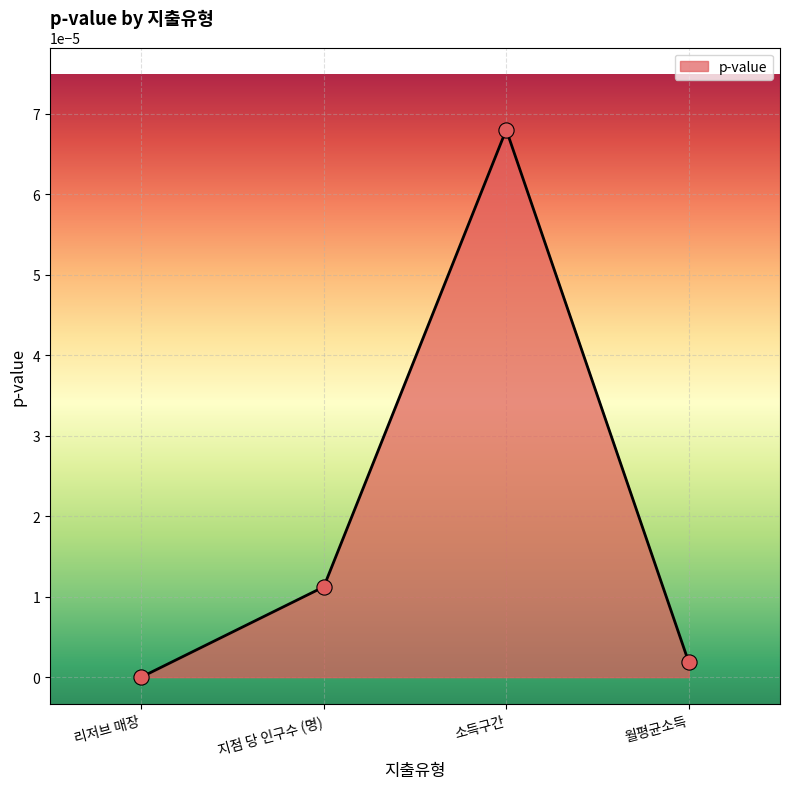

Which has a higher value, 지점 당 인구수 (명) or 월평균소득?

지점 당 인구수 (명)